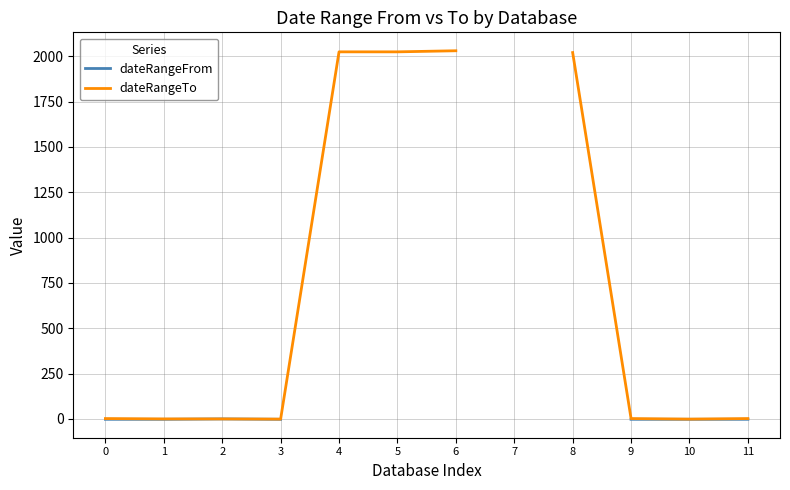

The dateRangeTo series shows 2030.0 at 6. True or false?

True